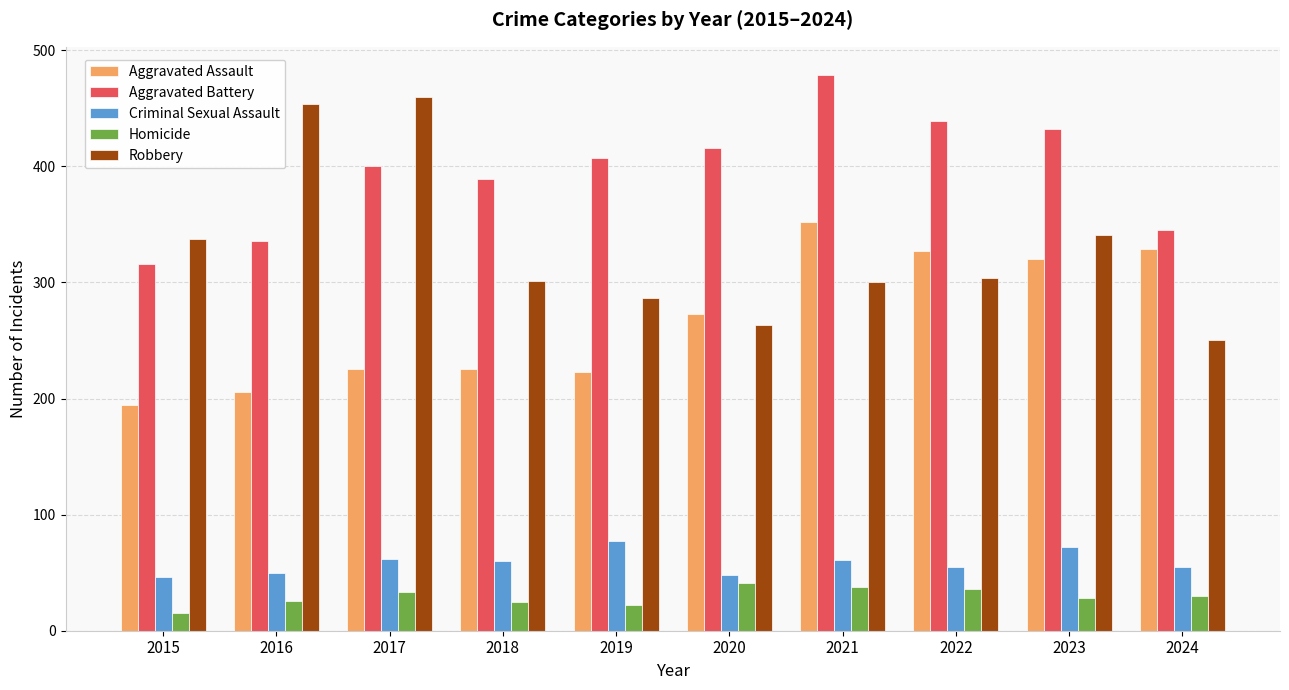

What is the greatest value displayed?

479